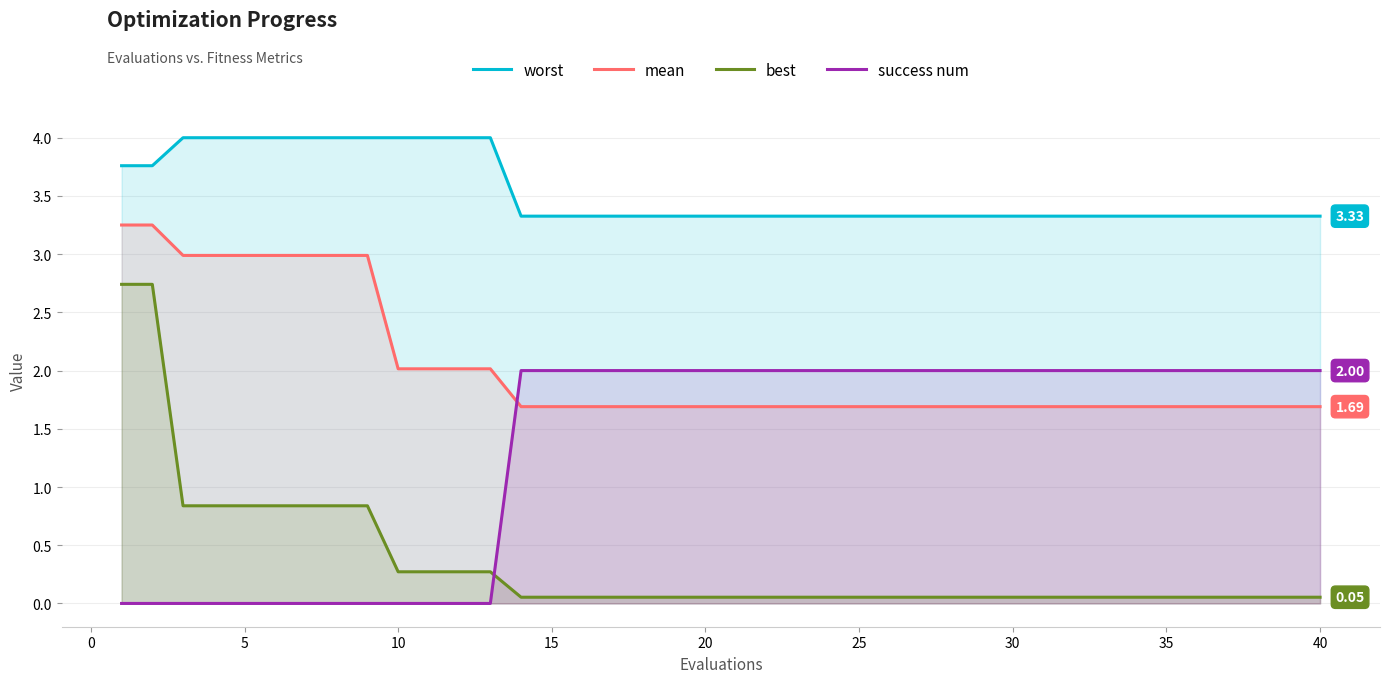

Rank the series by their maximum value, from highest to lowest.

worst, mean, best, success num